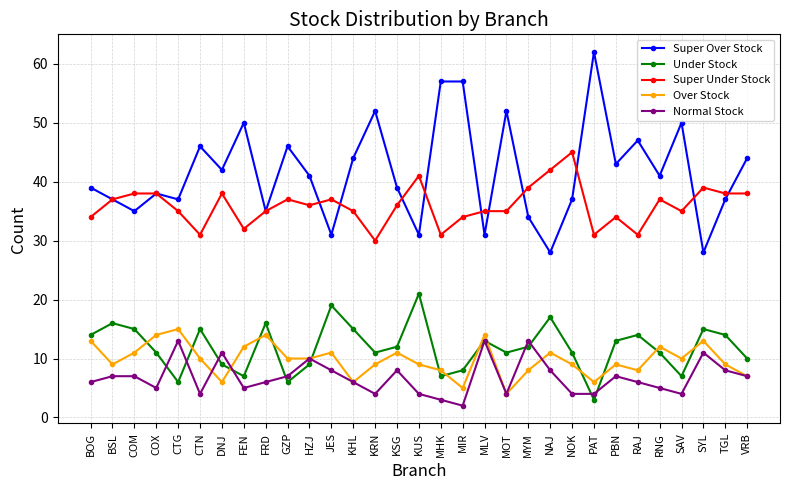

Which category has the lowest value across all series?

MIR